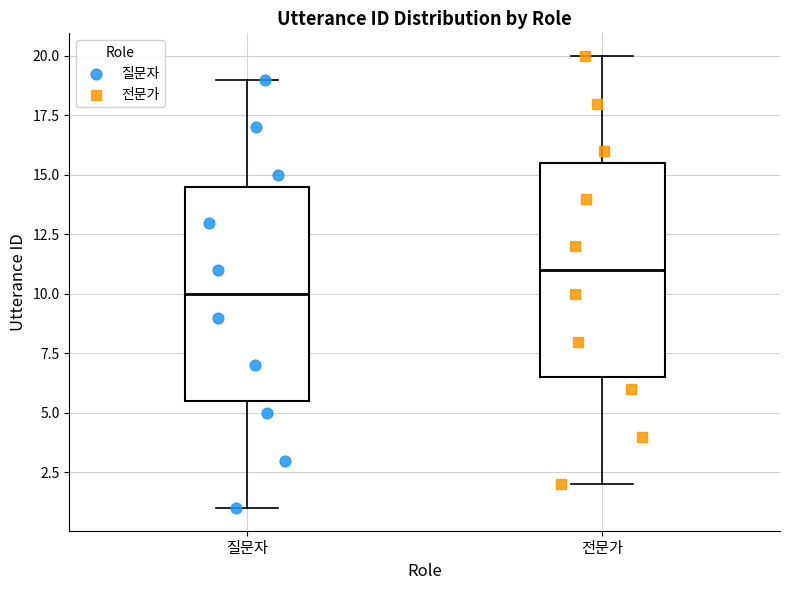

Reading left to right, transcribe this box plot: for each box, give where its median line is, the range the box spans, and where its two whiskers end, as read against the y-axis. The values are not printed on the chart, so give them approximately, as read against the axis.

질문자: median 10.0, box 5.5 to 14.5, whiskers 1.0 to 19.0
전문가: median 11.0, box 6.5 to 15.5, whiskers 2.0 to 20.0